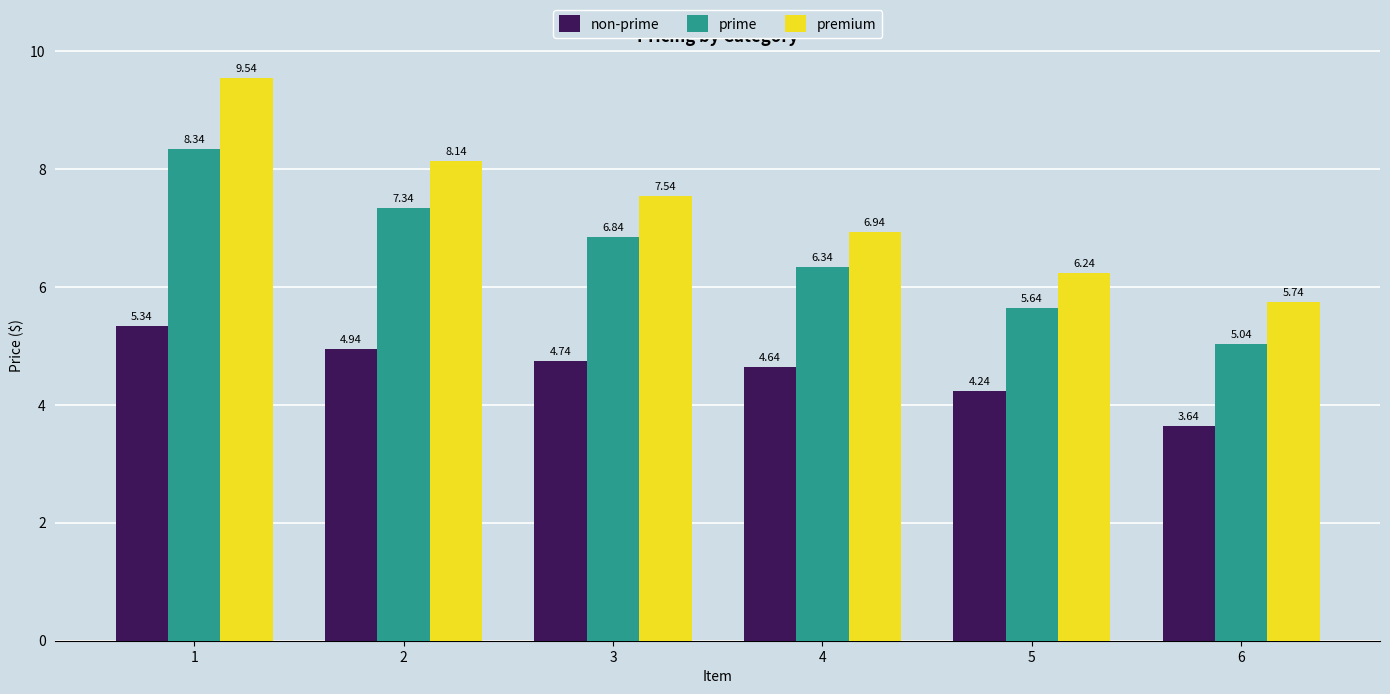

At which category does the chart reach its peak across all series?

1